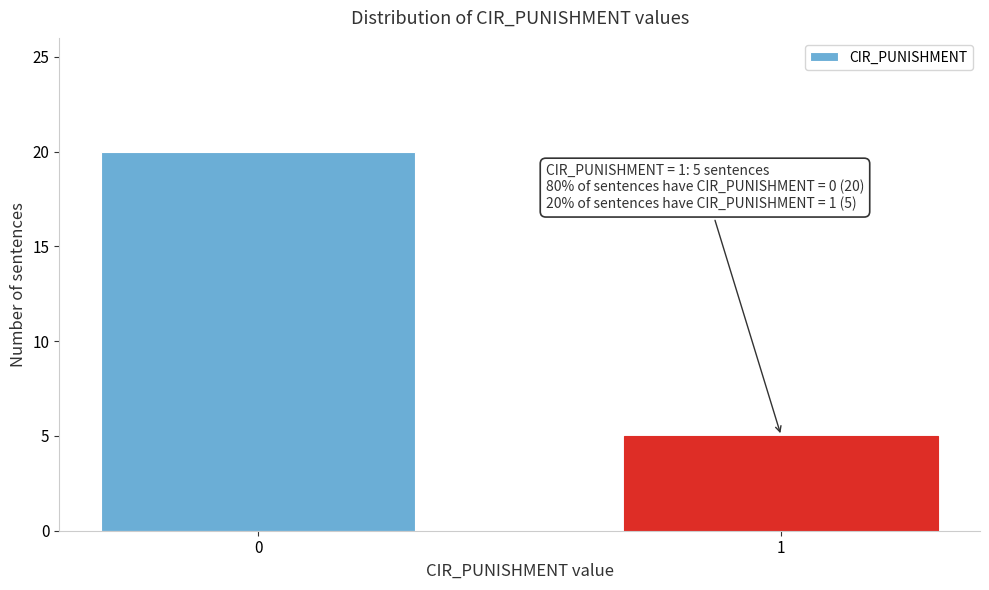

Reading left to right, list all the values displayed in this chart.

0=20	1=5